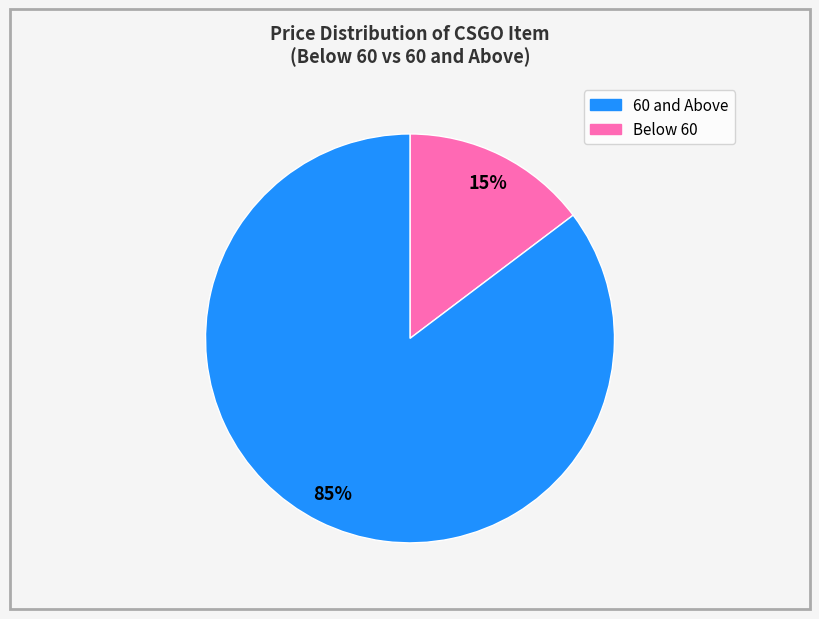

Does any single category account for the majority?

Yes